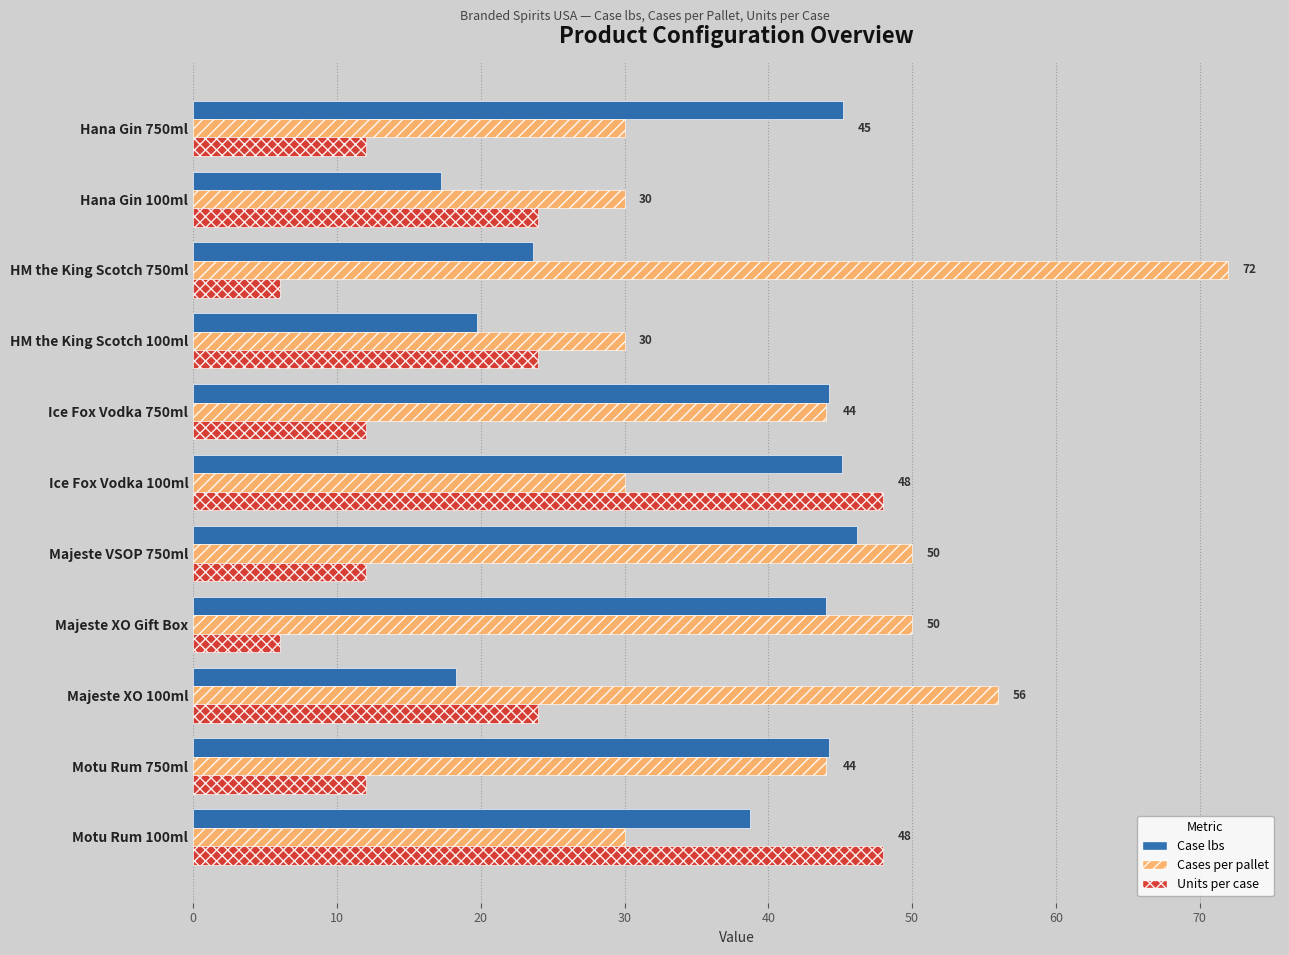

What is the difference between the second highest and minimum values in the Cases per pallet series?

26.0